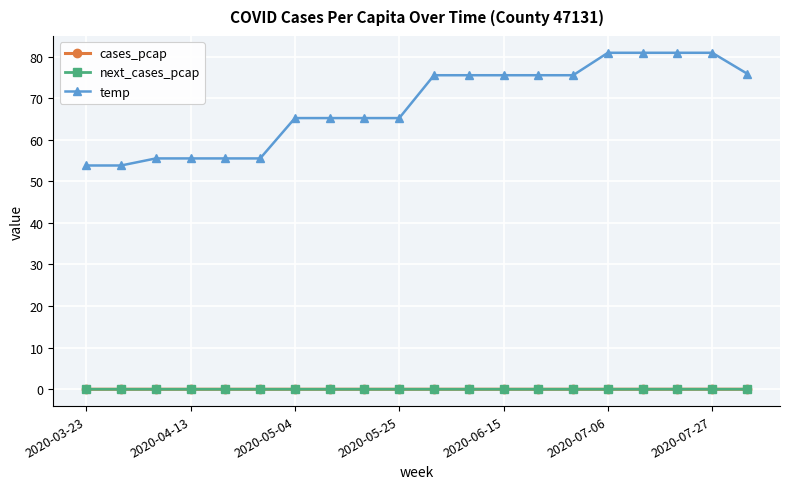

Which series has the widest spread of values?

temp